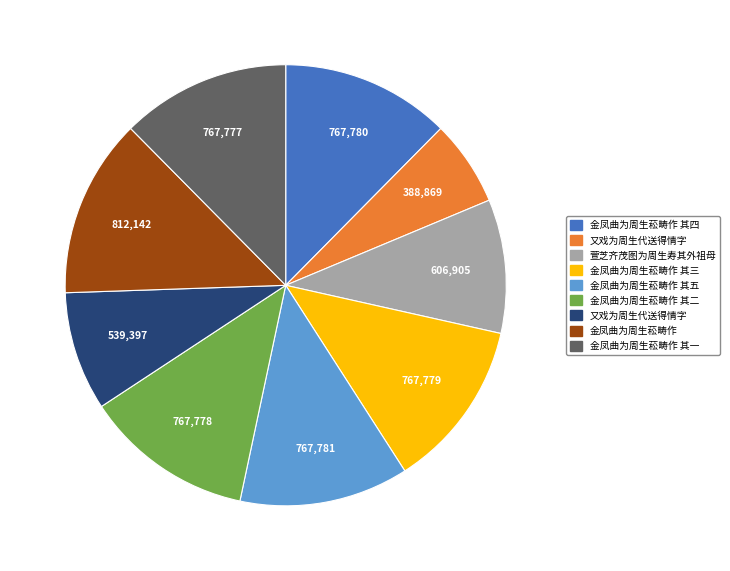

Does any single category account for the majority?

No